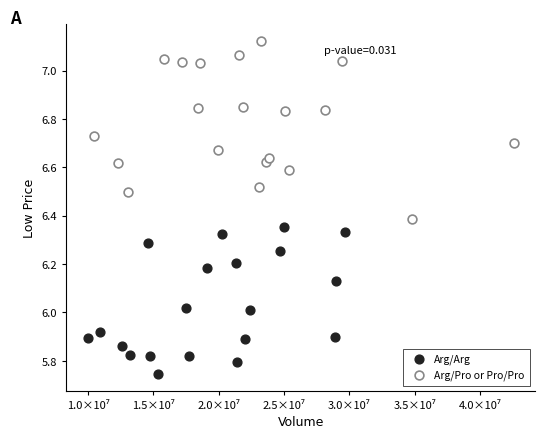

Which series contains the highest Y value?

Arg/Pro or Pro/Pro